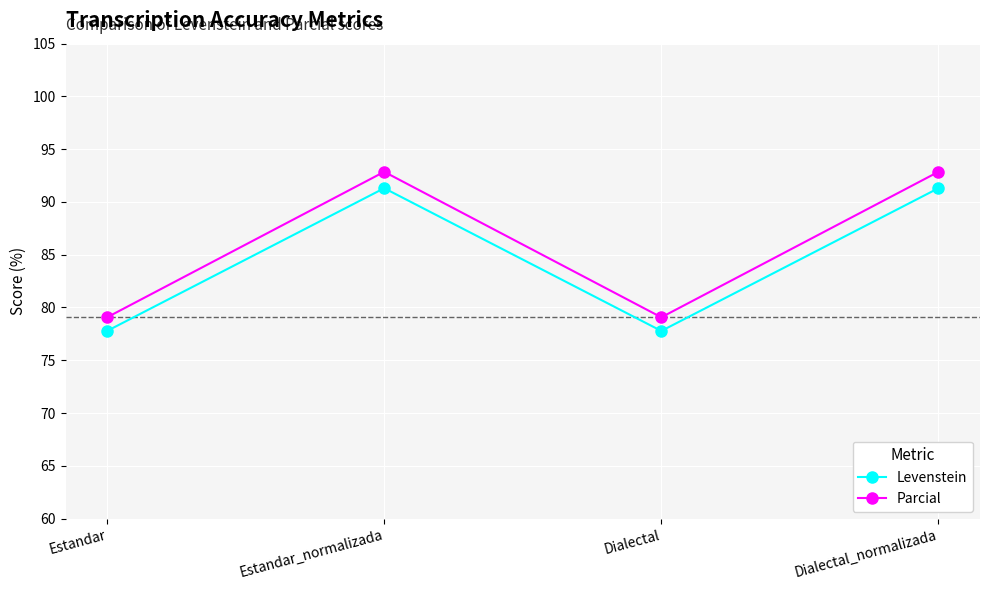

Reading right to left, extract all data points from this chart.

Levenstein: Dialectal_normalizada=91.3	Dialectal=77.8	Estandar_normalizada=91.3	Estandar=77.8
Parcial: Dialectal_normalizada=92.9	Dialectal=79.1	Estandar_normalizada=92.9	Estandar=79.1